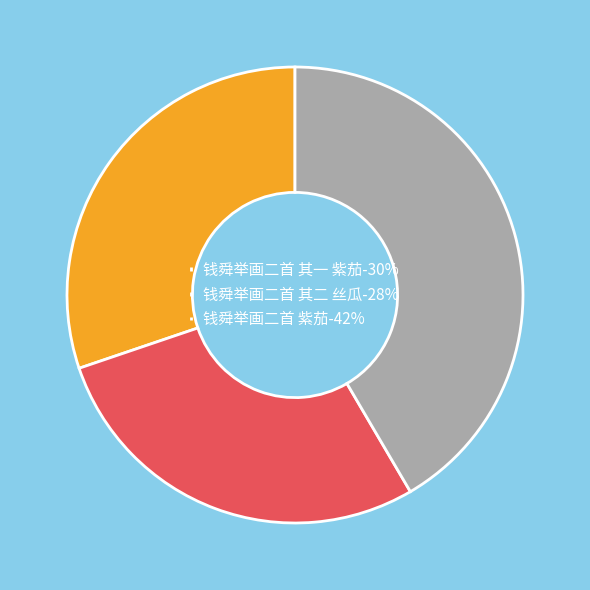

Count the number of slices in the pie.

3